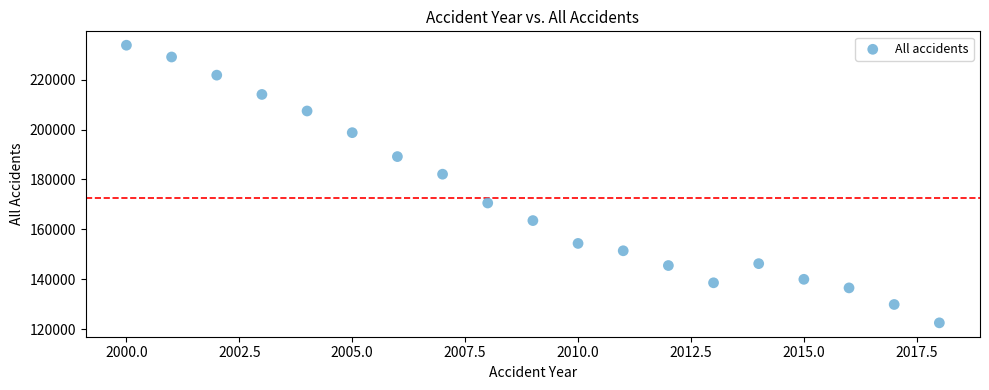

What Y value in the scatter plot is closest to 178182?

182115